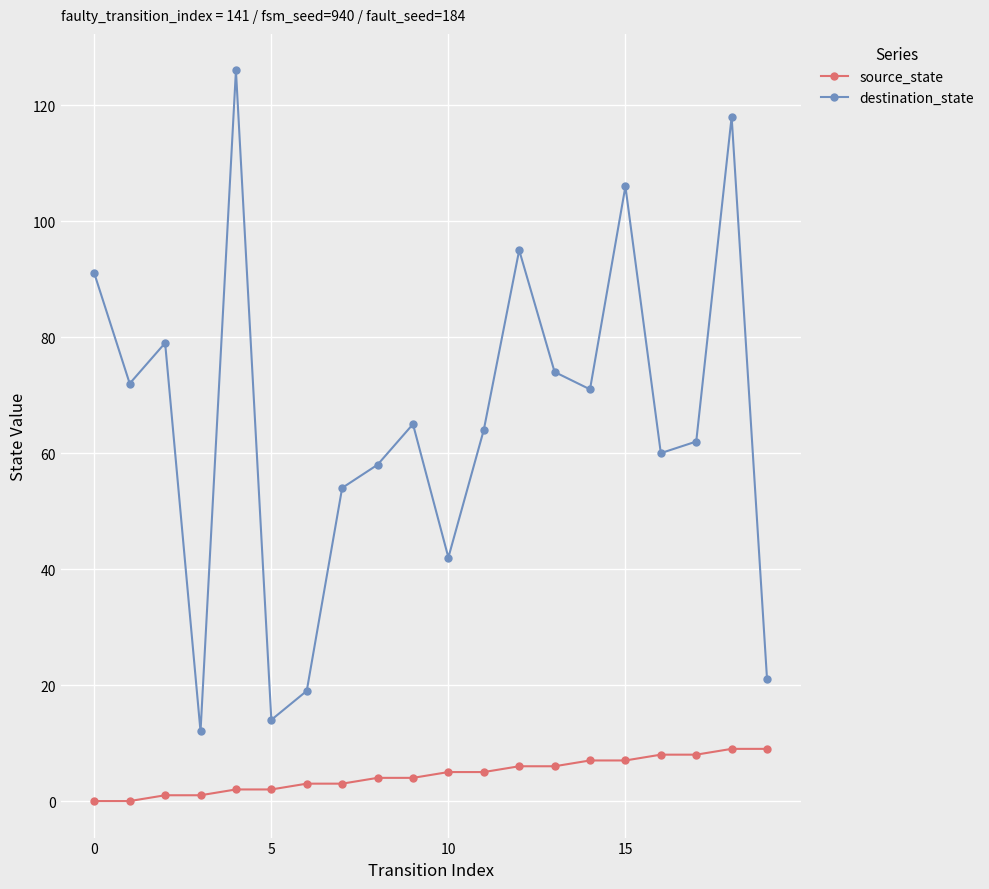

At how many categories does at least one series exceed 89?

5